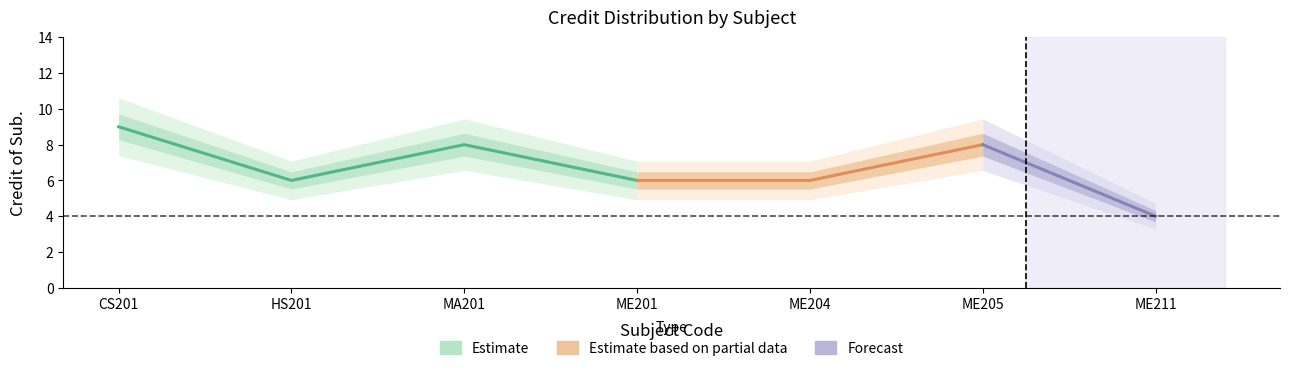

The chart shows a value of 8 at MA201. True or false?

True